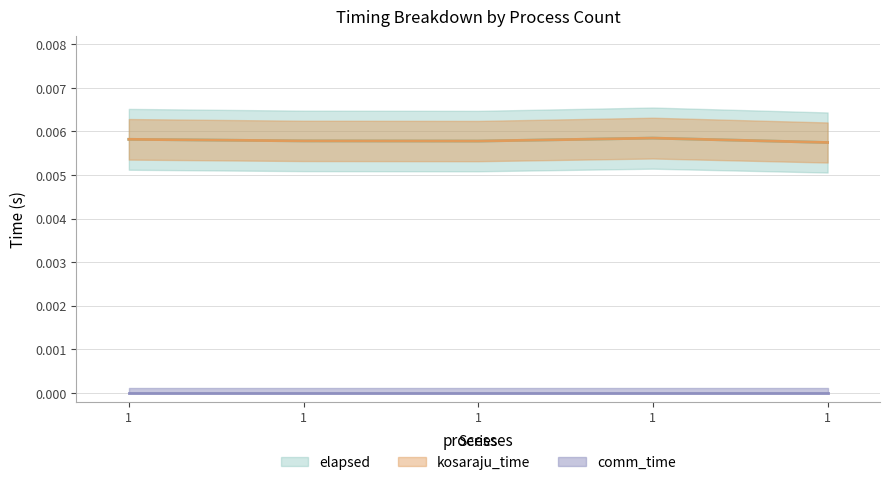

At which label does elapsed reach its peak?

1